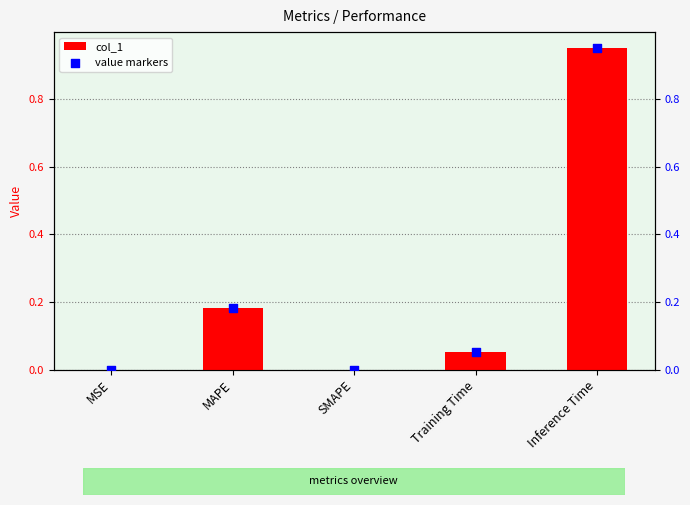

Which series has the largest Y range (max minus min)?

col_1